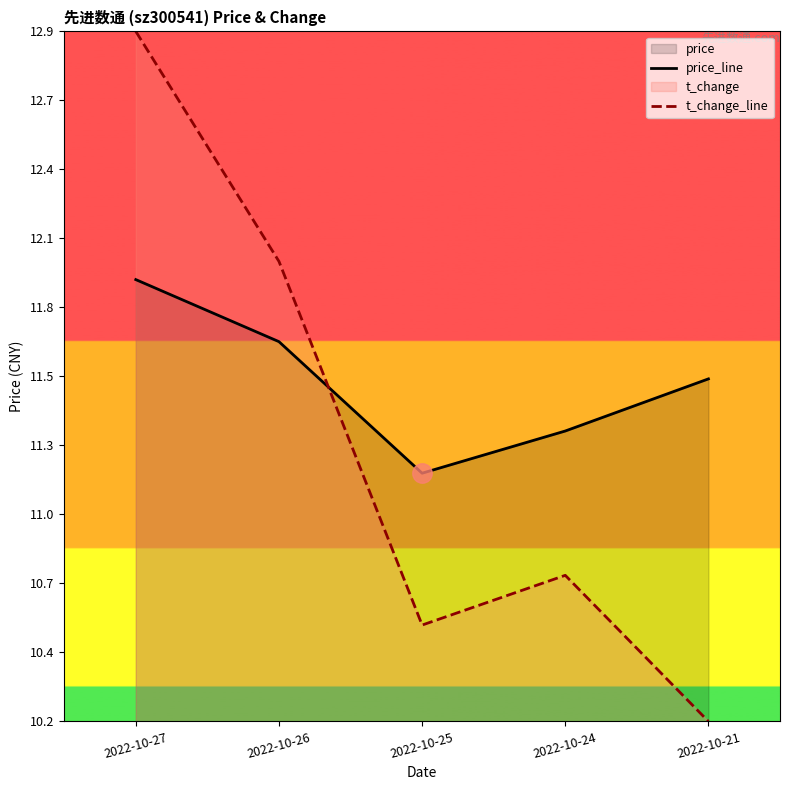

At which label is price_line closest to 11?

2022-10-25